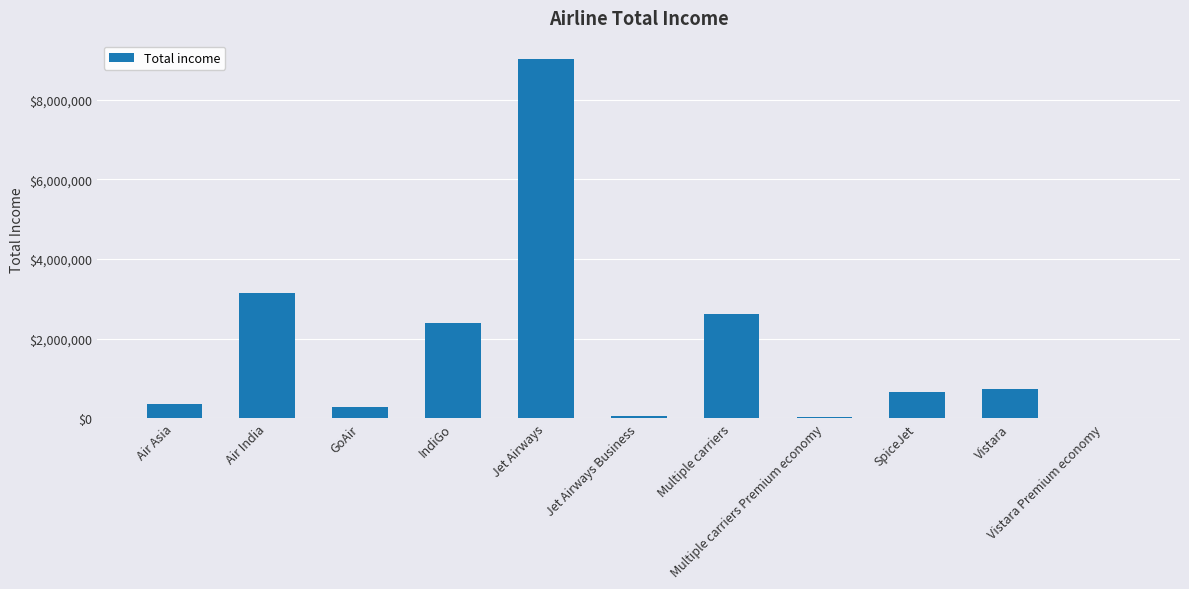

What is the maximum value shown in the chart?

9032239